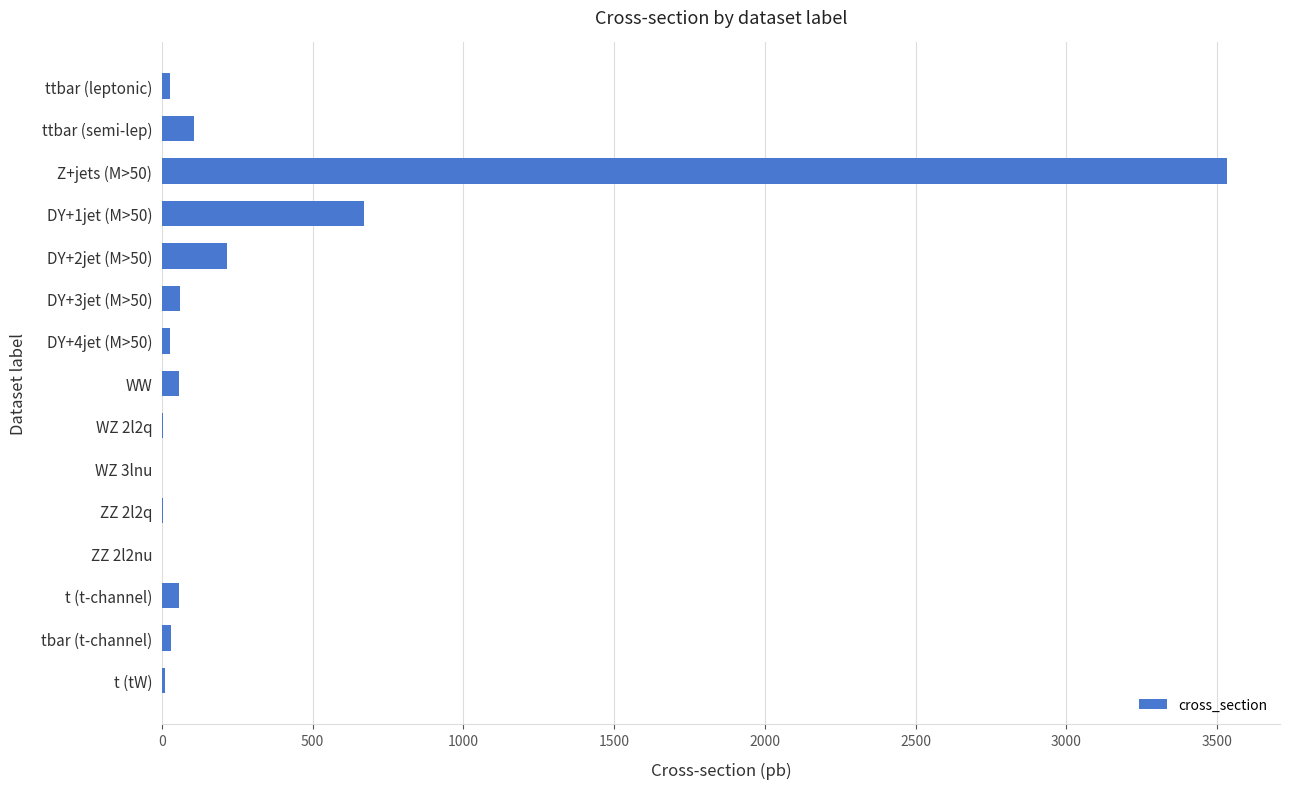

How many distinct data groups are displayed?

1